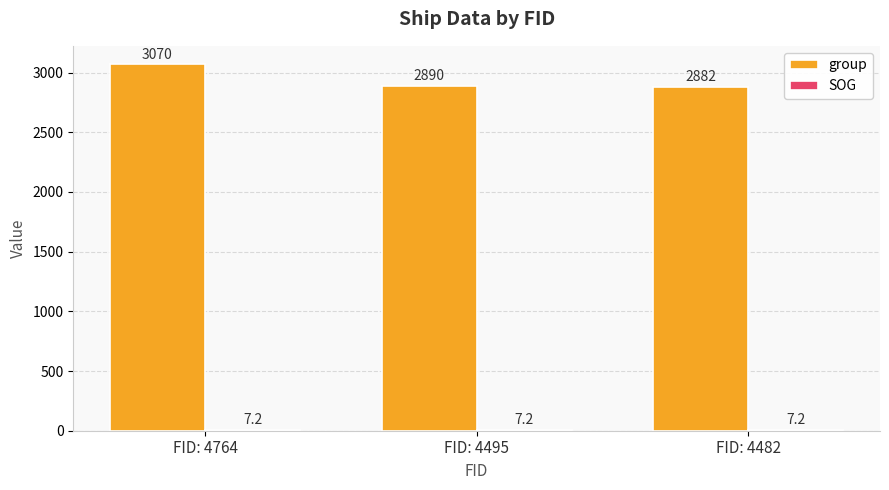

How many data points does each series have?

3